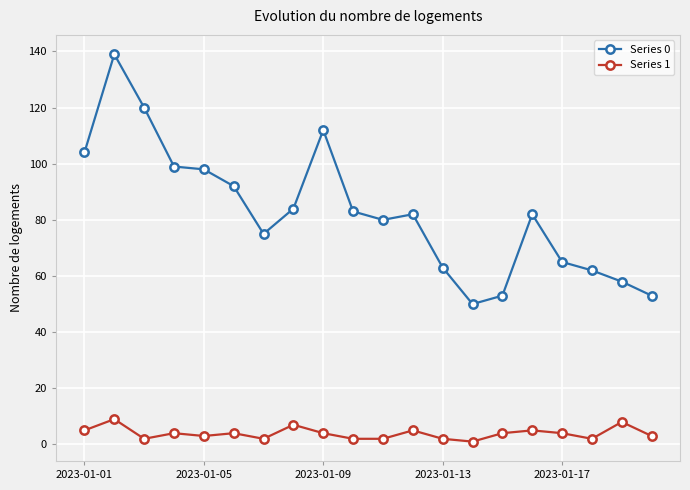

Is this an area chart (filled region under the line)?

No